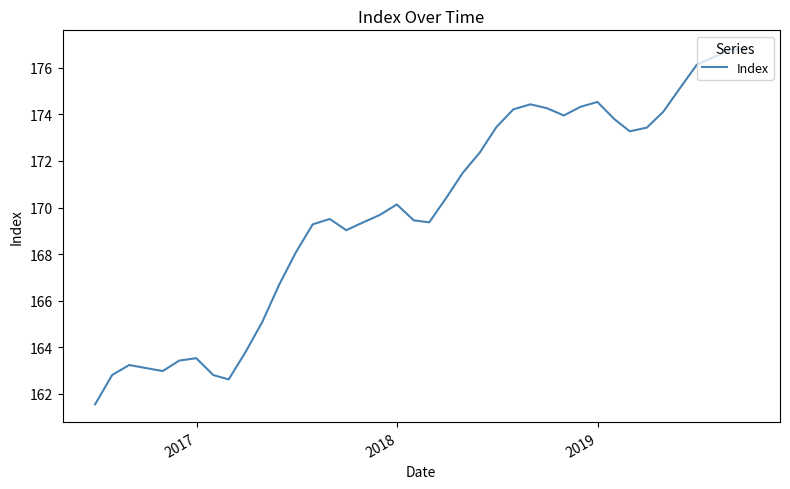

What is the difference between the maximum and minimum values?

15.3